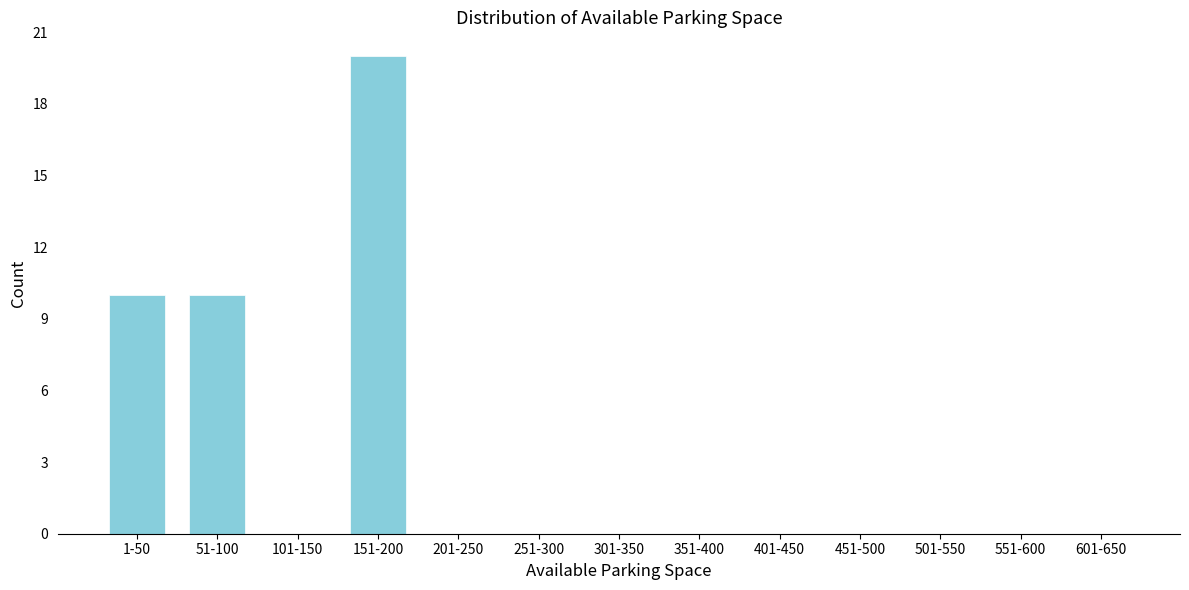

Reading left to right, list all the values displayed in this chart.

1-50=10	51-100=10	101-150=0	151-200=20	201-250=0	251-300=0	301-350=0	351-400=0	401-450=0	451-500=0	501-550=0	551-600=0	601-650=0